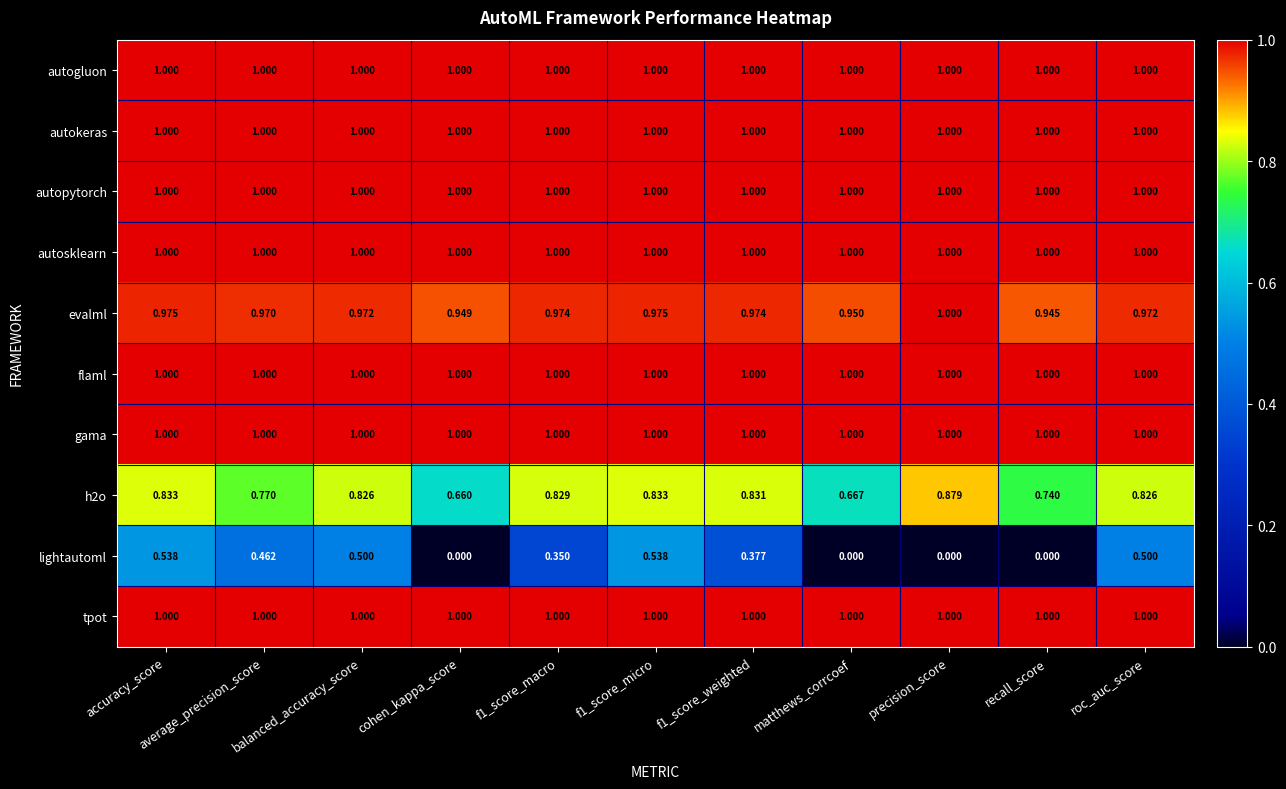

Between cohen_kappa_score and f1_score_macro, which series saw the biggest shift?

lightautoml